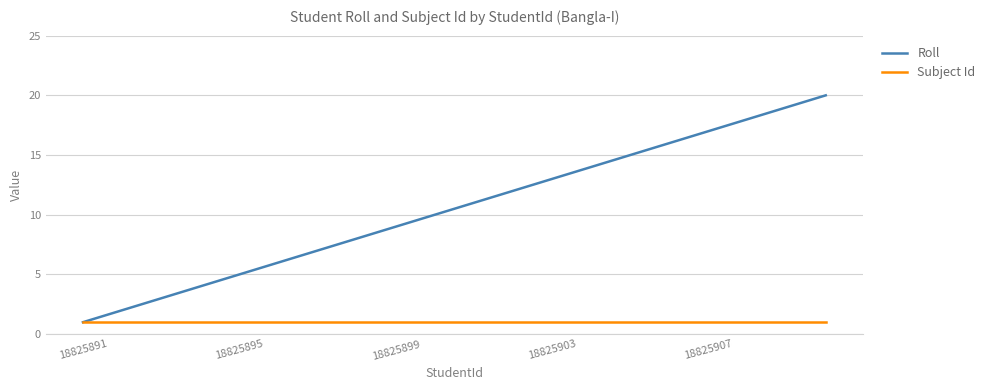

List the series in order of their peak value, highest first.

Roll, Subject Id